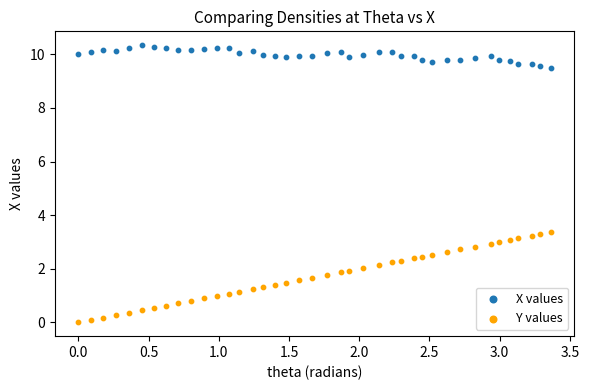

Which series has the widest spread of Y values?

Y values